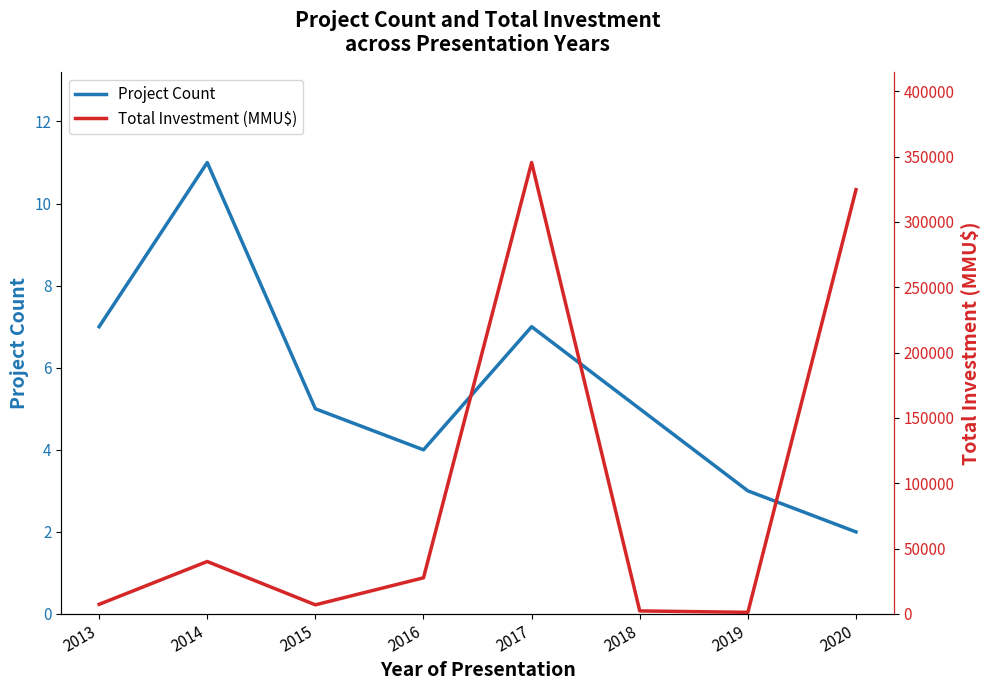

What are all the series names shown in the legend?

Project Count, Total Investment (MMU$)